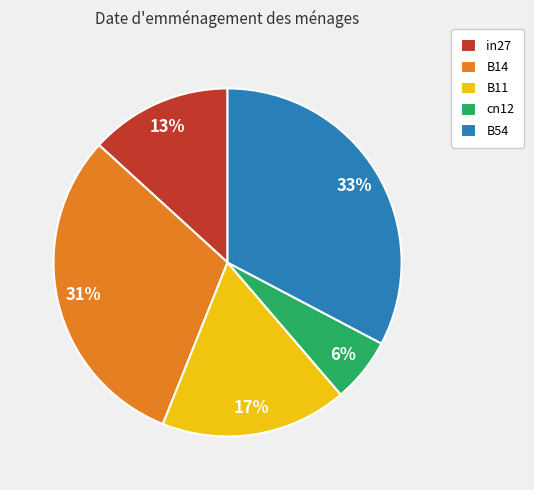

Is there a majority slice in this chart?

No